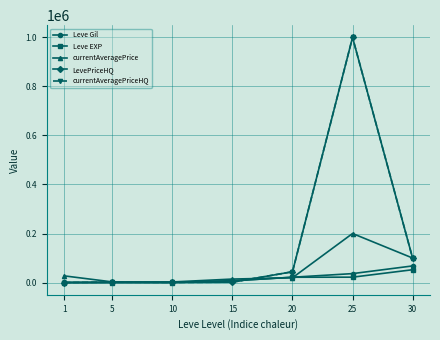

Reading left to right, extract all data points from this chart.

Leve Gil: 1=160.0	5=220.0	10=990.0	15=7170.0	20=21600.0	25=36390.0	30=67730.0
Leve EXP: 1=1.0	5=5.0	10=9.0	15=7170.0	20=21600.0	25=21830.0	30=52220.0
currentAveragePrice: 1=27128.0	5=2507.0	10=2342.0	15=14149.0	20=19535.0	25=199999.0	30=99990.0
LevePriceHQ: 1=0.0	5=1366.3	10=350.0	15=1452.0	20=44000.0	25=999999.0	30=99990.0
currentAveragePriceHQ: 1=0.0	5=1366.3	10=350.0	15=1452.0	20=44000.0	25=999999.0	30=99990.0